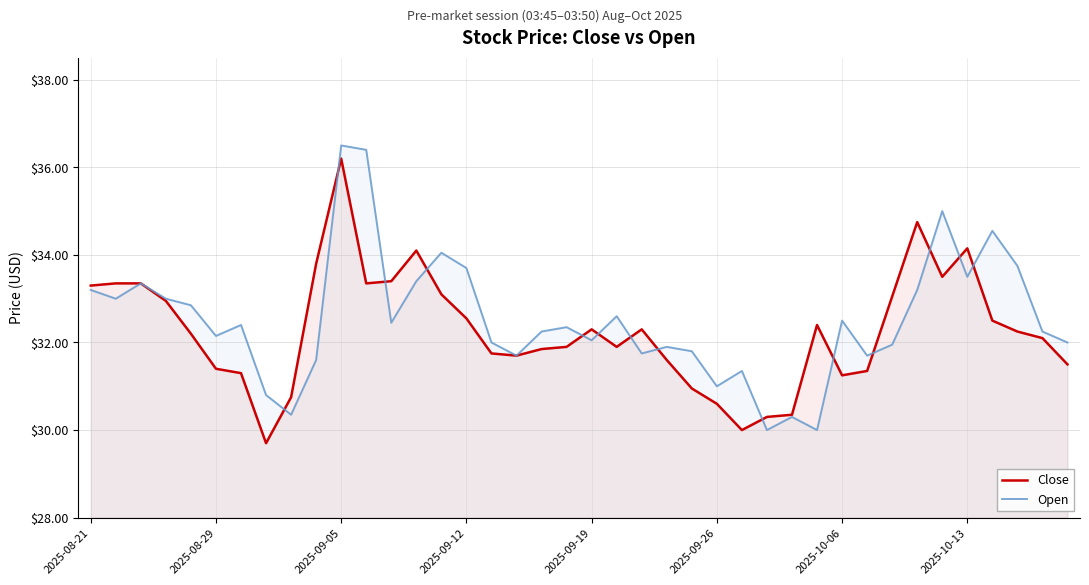

Does the chart display data point markers on the line(s)?

No